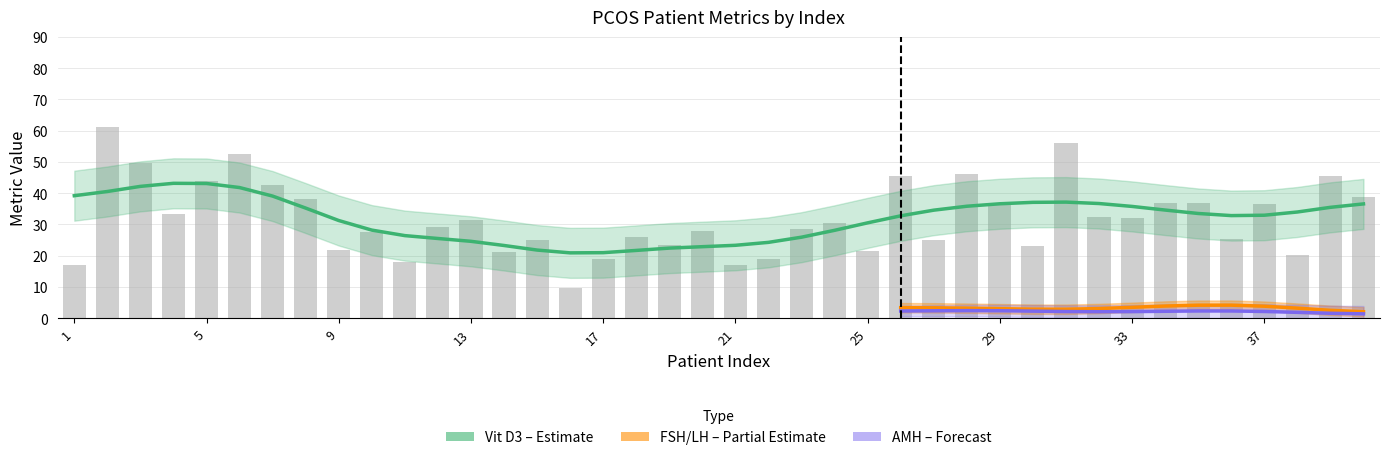

Which label corresponds to the smallest value in the chart?

26